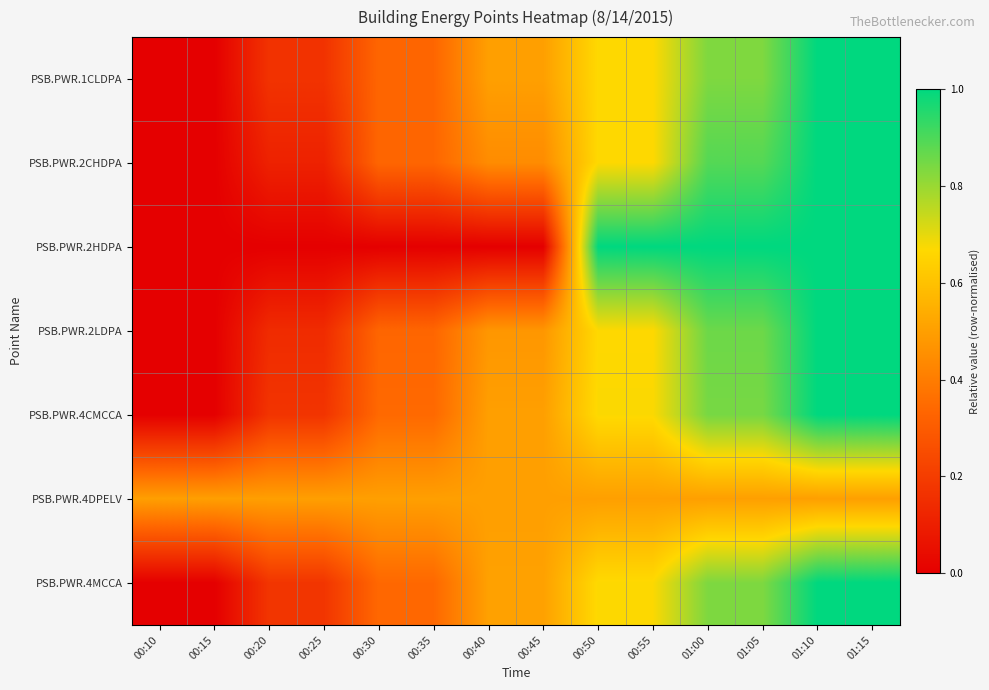

Between 00:40 and 01:15, which series saw the biggest shift?

PSB.PWR.2HDPA